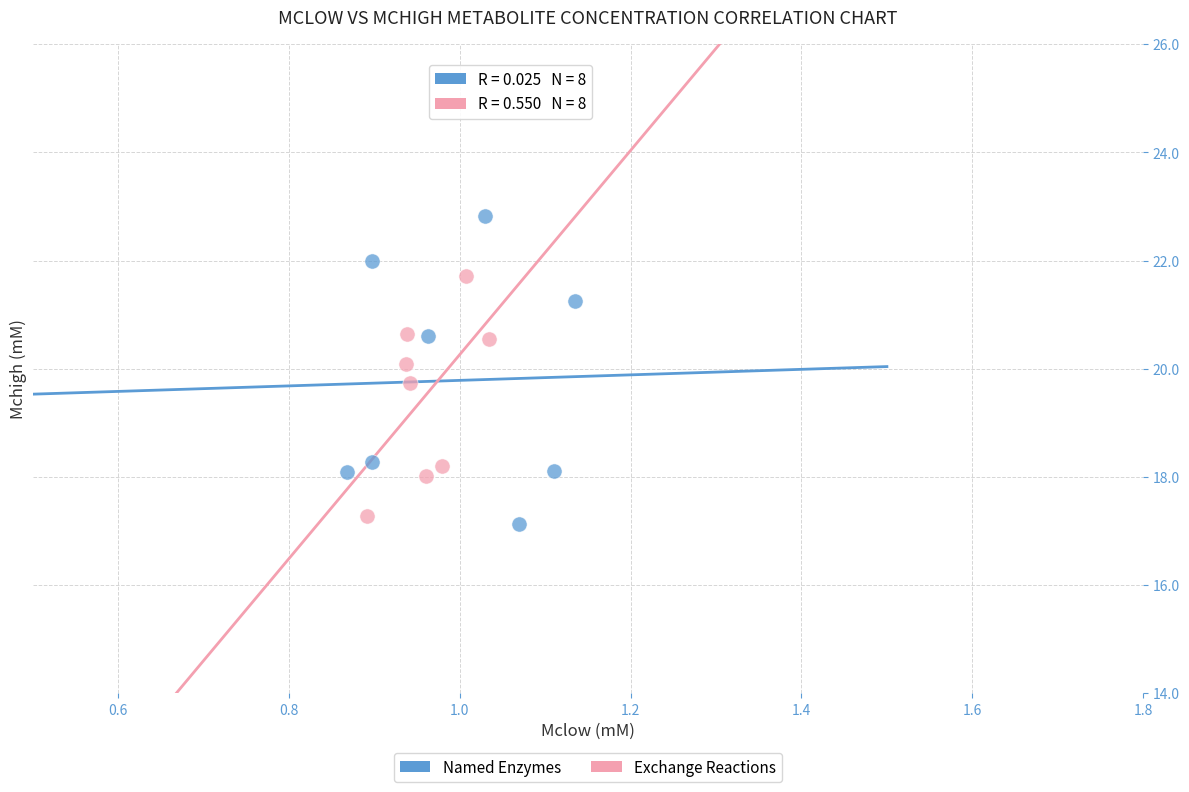

Which series has the largest Y range (max minus min)?

Named Enzymes